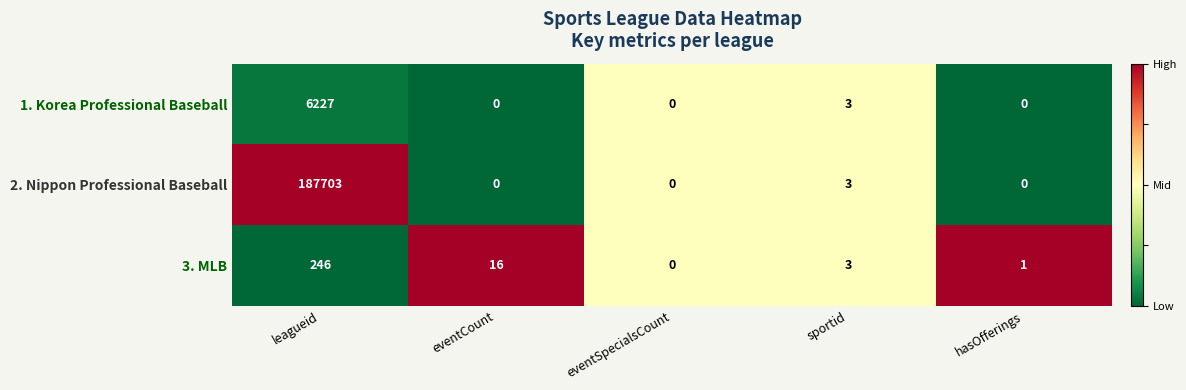

List the series in order of their peak value, lowest first.

3. MLB, 1. Korea Professional Baseball, 2. Nippon Professional Baseball